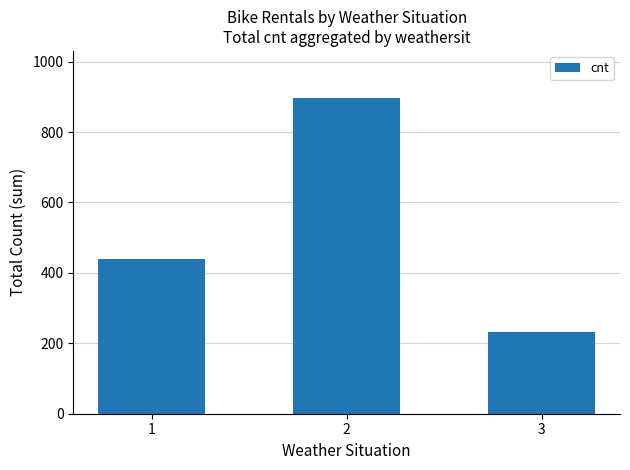

What is the change in value from 1 to 2?

+456